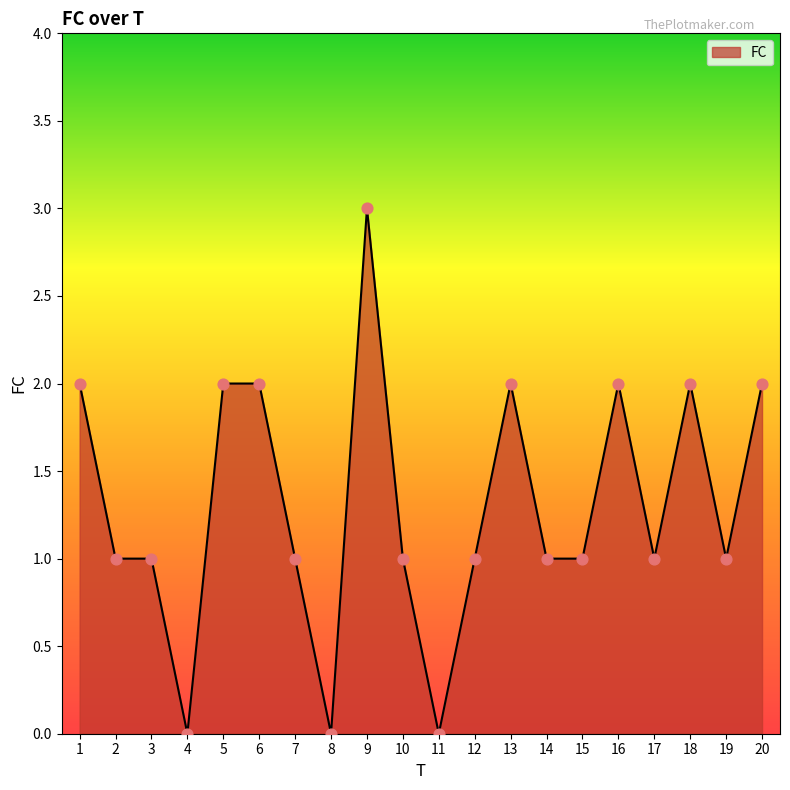

What is the ratio of the value at 20 to the value at 7?

2.0